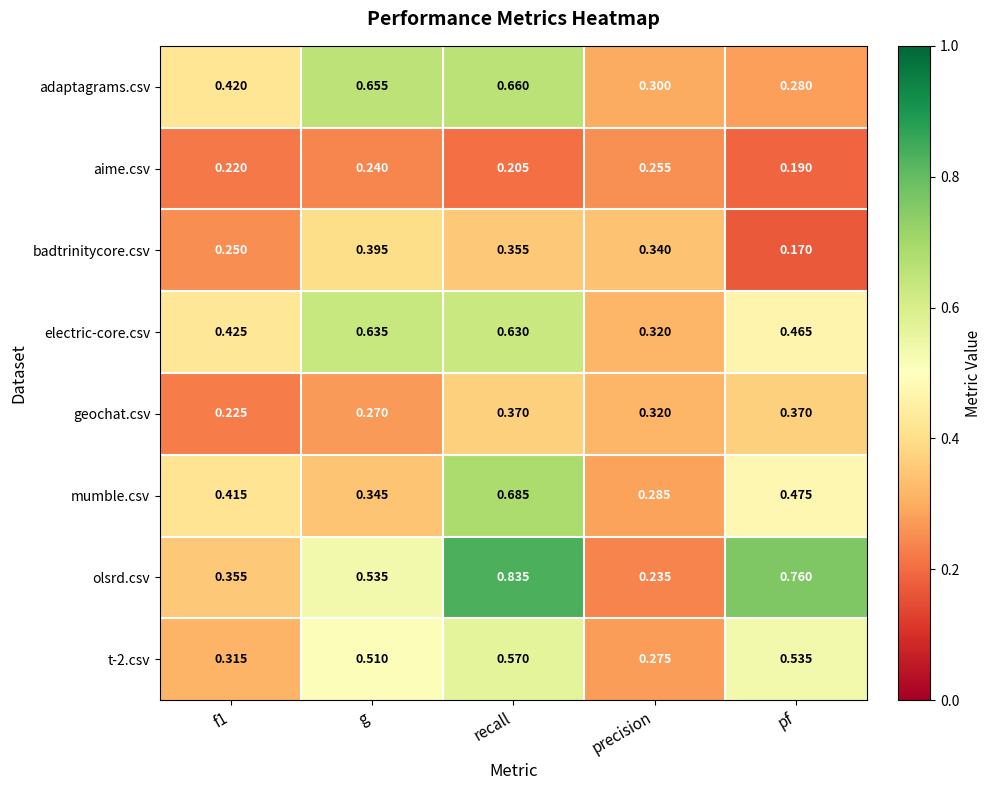

Is the value of adaptagrams.csv at precision greater than the value of aime.csv at recall?

Yes